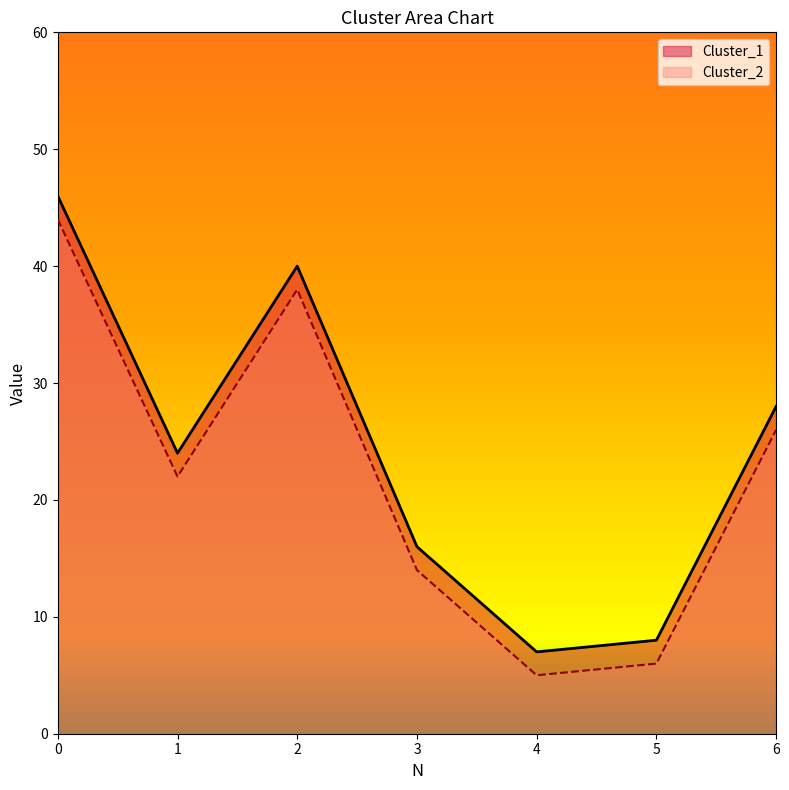

What is the average value of the Cluster_2 series?

22